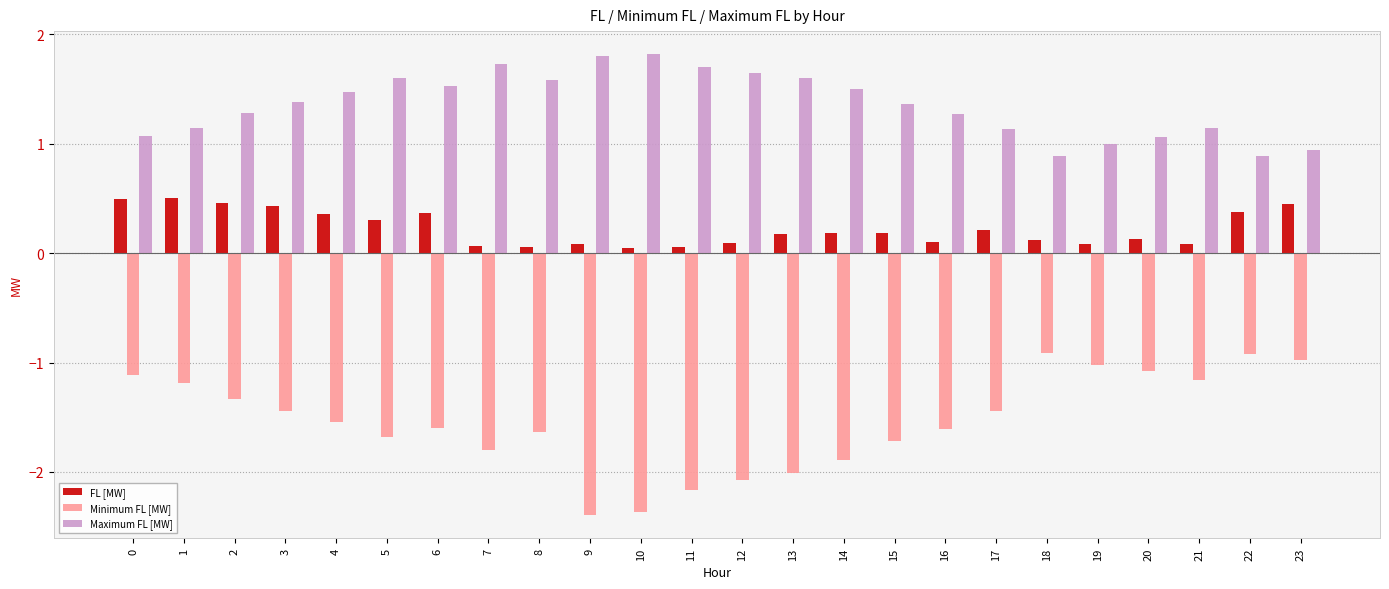

What is the maximum value for Minimum FL [MW]?

-0.9